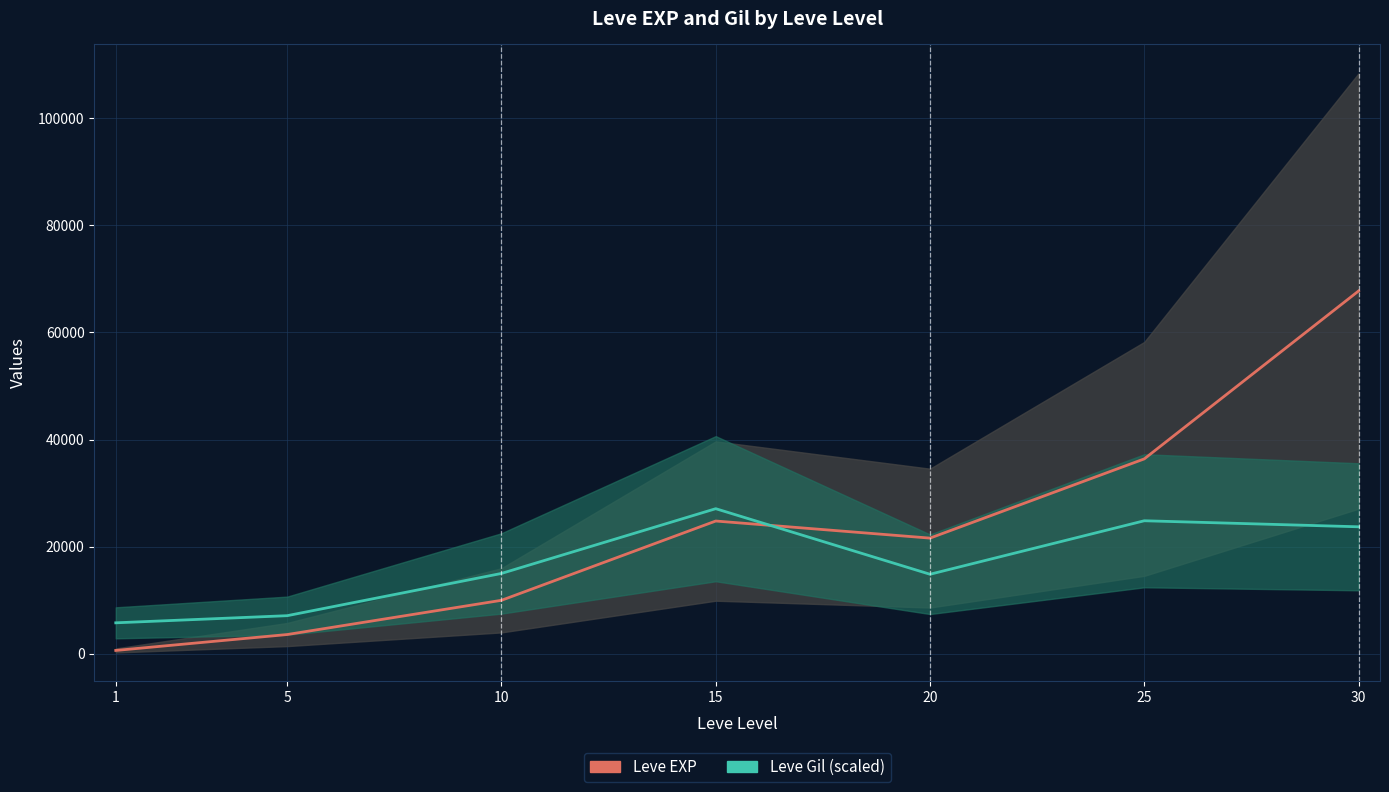

Reading left to right, extract all data points from this chart.

Leve EXP: 1=630.0	5=3600.0	10=9990.0	15=24790.0	20=21600.0	25=36390.0	30=67730.0
Leve Gil (scaled): 1=5787.1	5=7118.7	10=15005.6	15=27092.0	20=14851.9	25=24838.6	30=23711.9